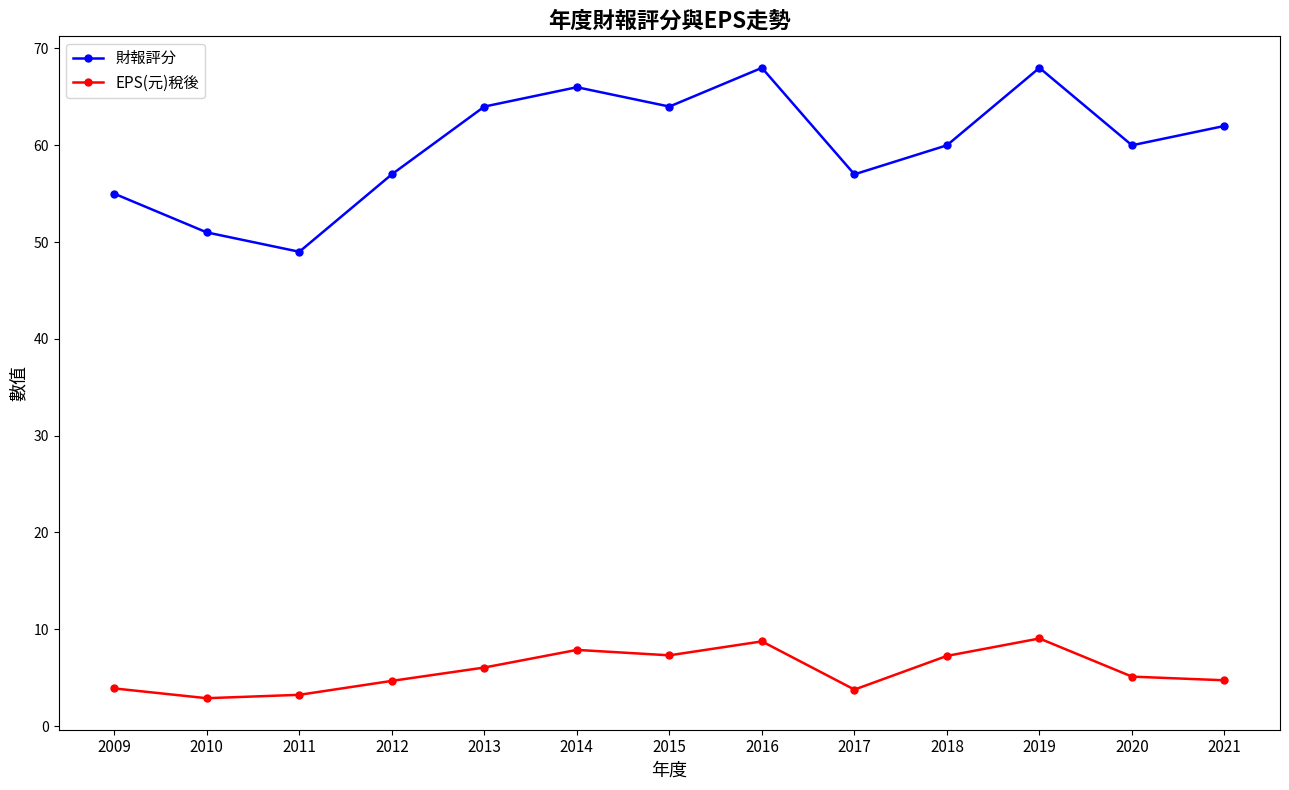

How many lines are shown in the chart?

2